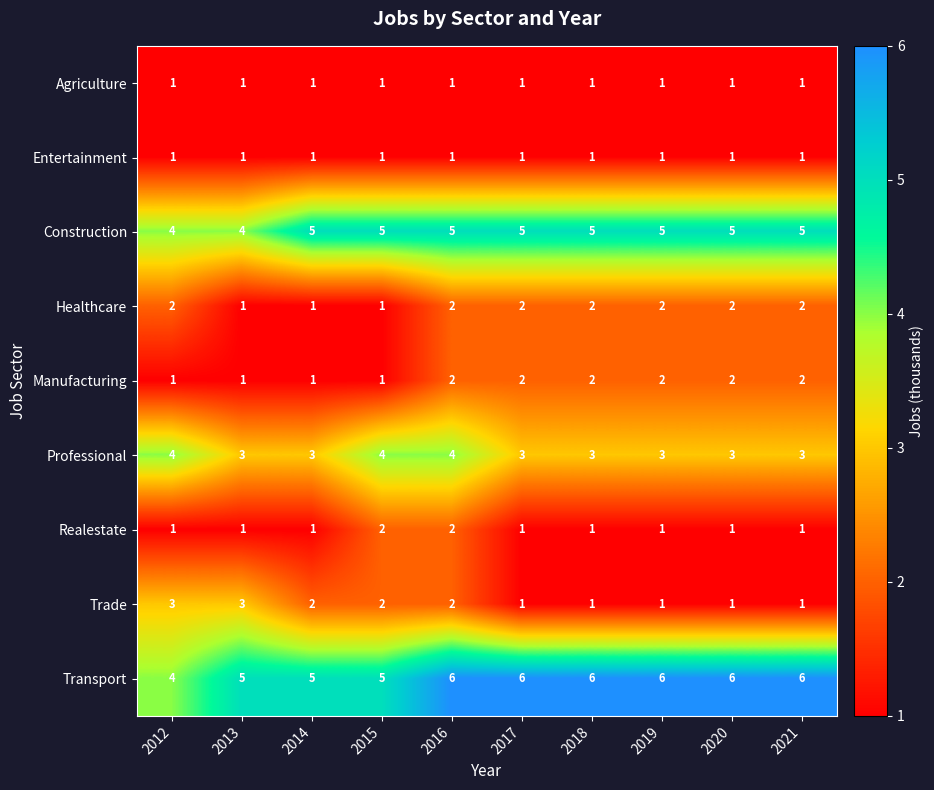

Is it true that Healthcare equals 3 at 2019?

False